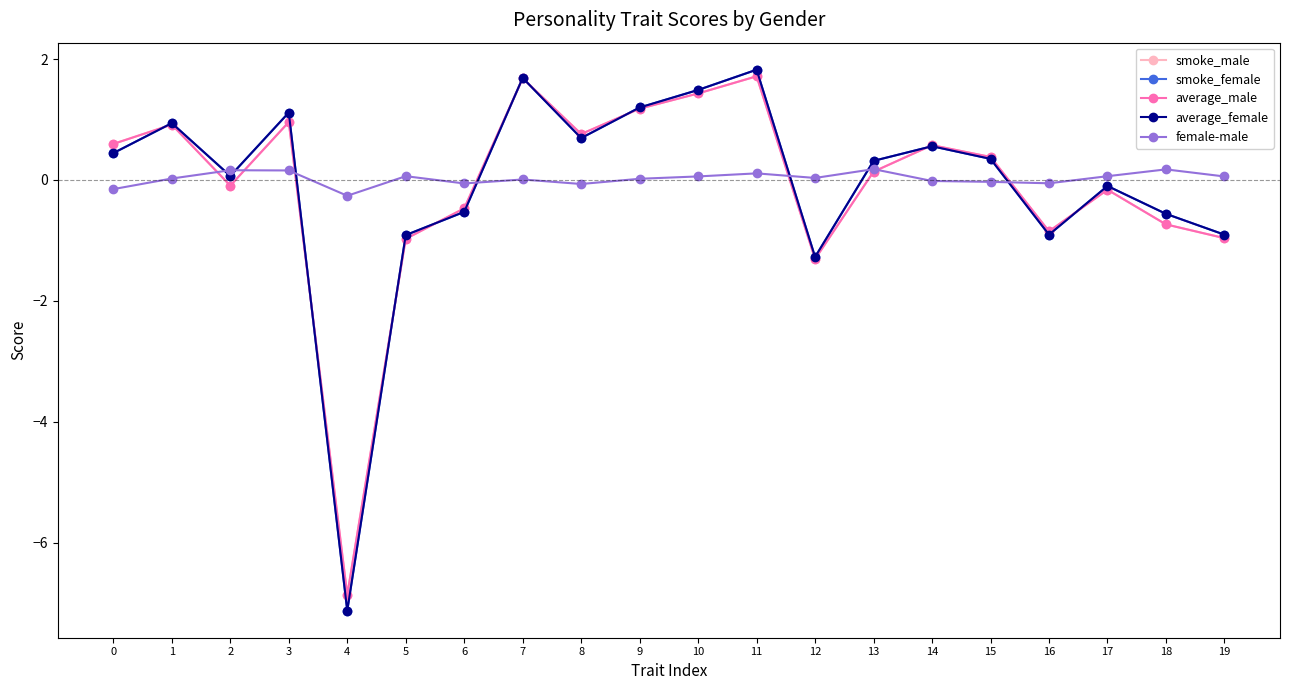

Between 4 and 19, which series saw the biggest shift?

average_female